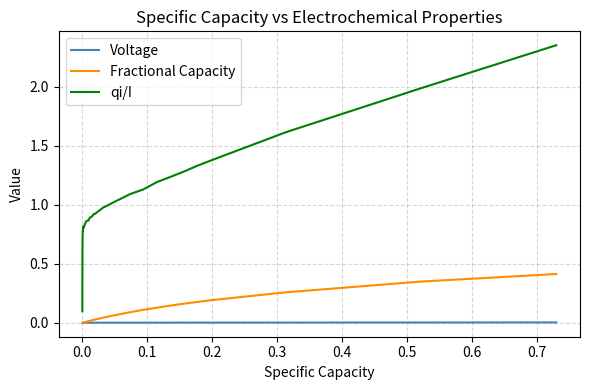

Which series has the largest total across all categories?

qi/I